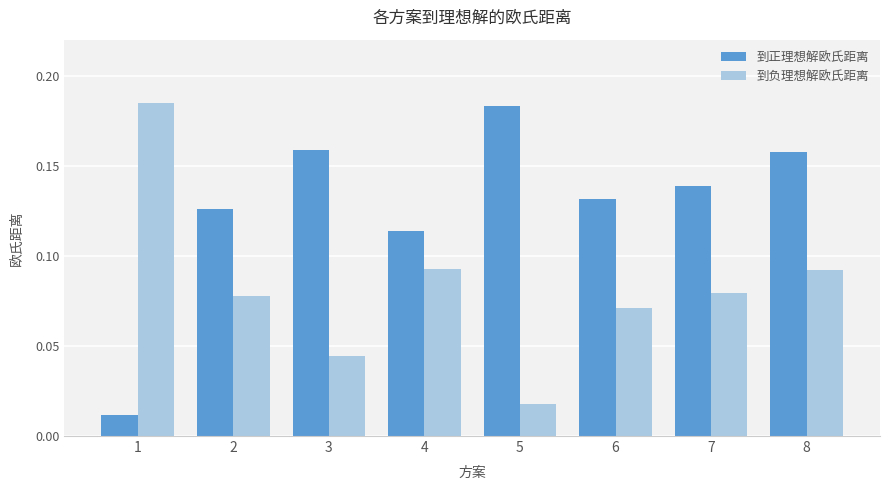

Does the chart contain stacked bars?

No